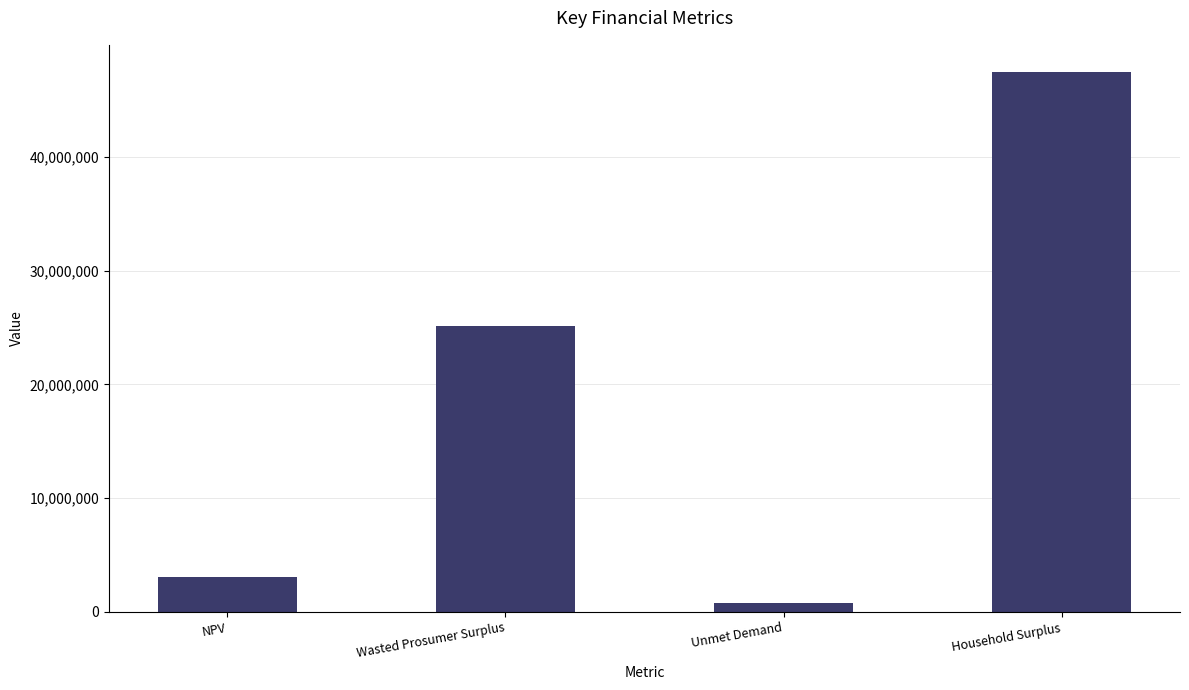

What is the ratio of the value at NPV to the value at Wasted Prosumer Surplus?

0.1